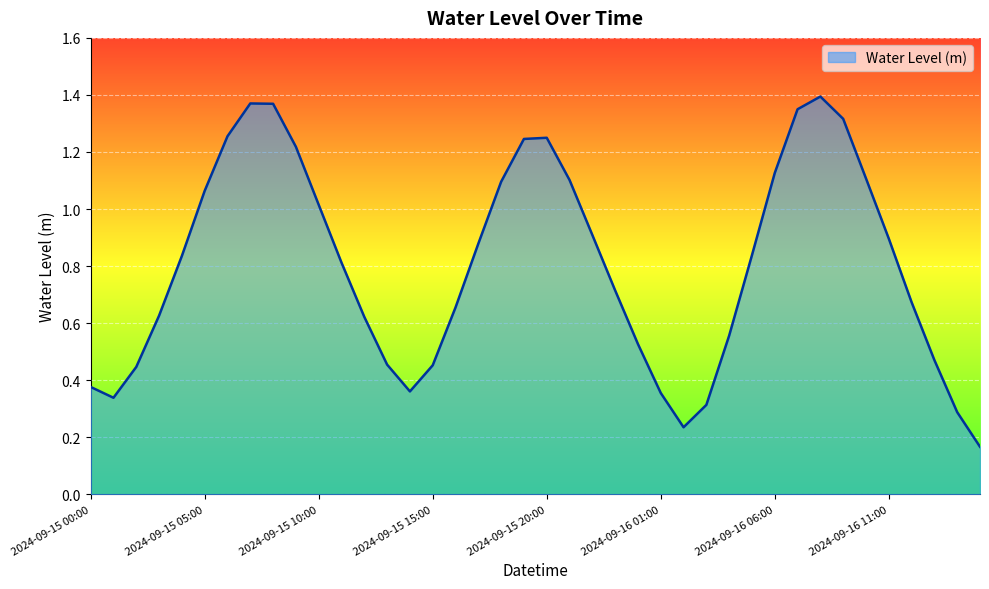

Does the chart display data point markers on the line(s)?

No